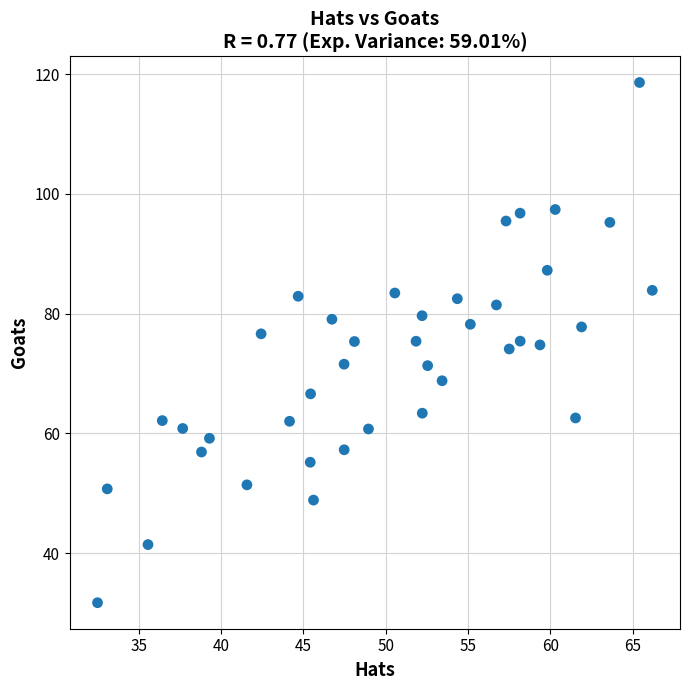

What is the range of X values (max minus min)?

33.7